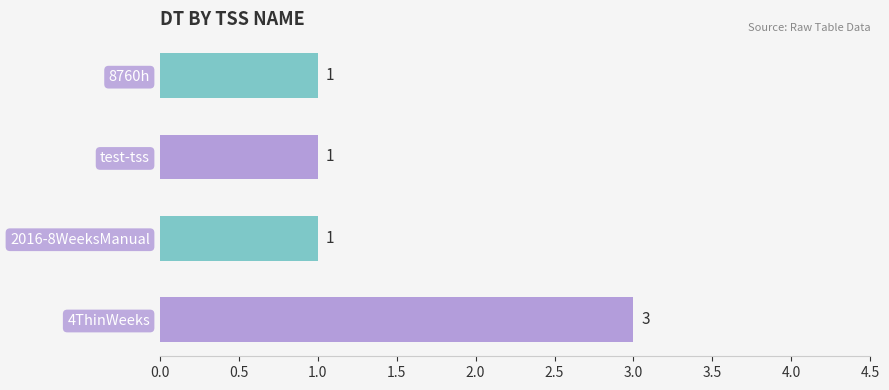

Reading top to bottom, what are all the values shown in this chart?

1	1	1	3